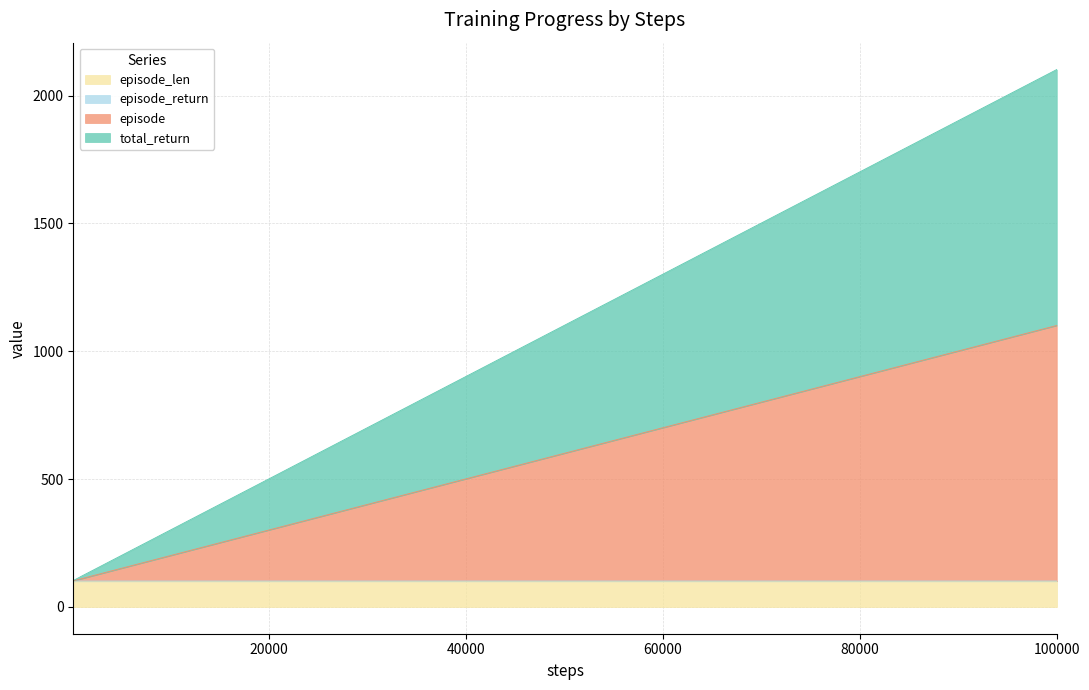

At which category is the sum across all series the highest?

100000